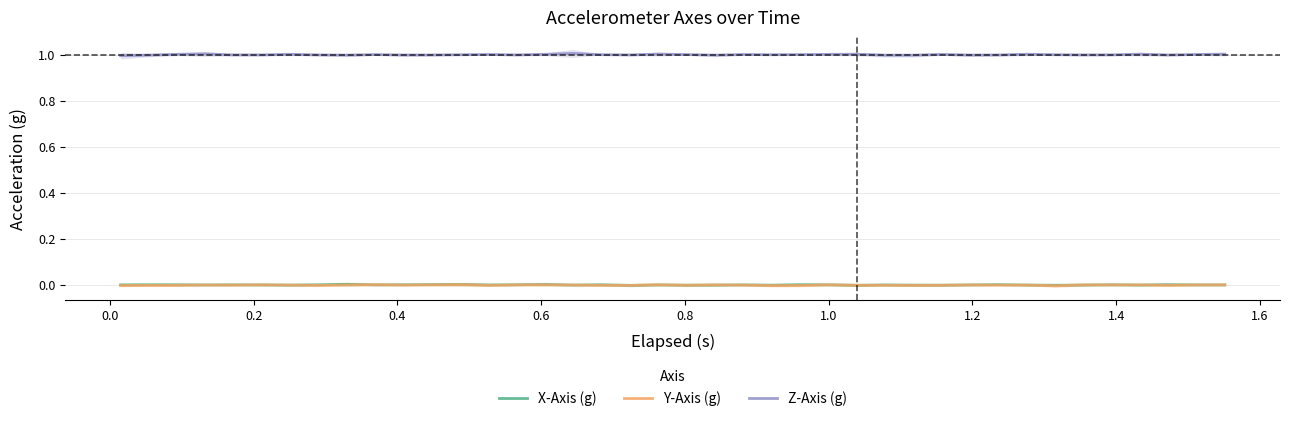

True or false: Z-Axis (g) and Y-Axis (g) cross at least once.

False